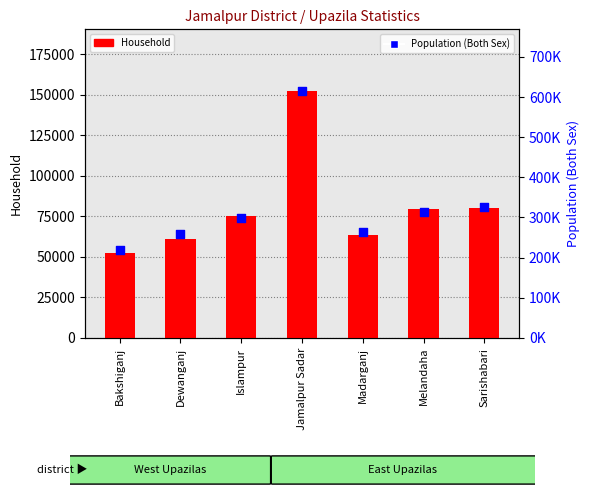

Which series has the largest Y range (max minus min)?

Population (Both Sex)